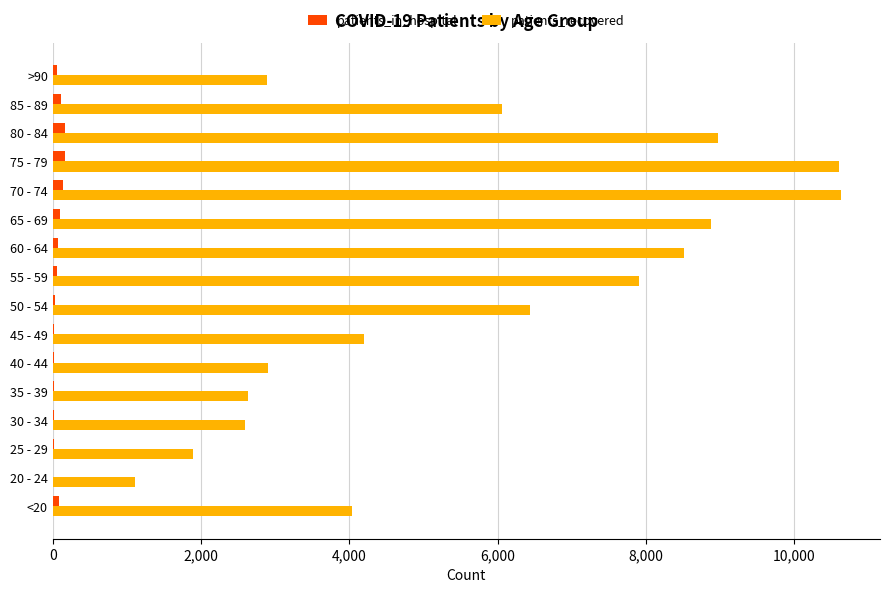

Which series changed the most between 20 - 24 and 55 - 59?

patients_recovered